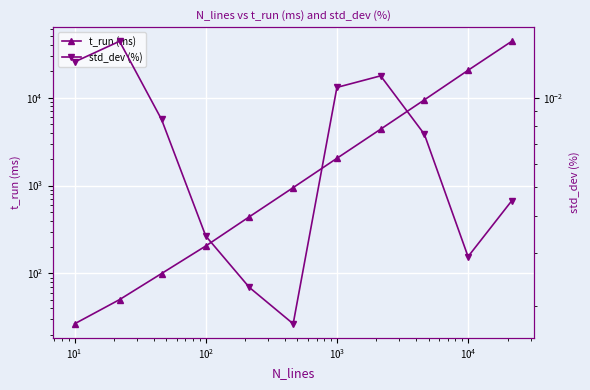

What is the difference between the maximum and minimum values in the t_run (ms) series?

43813.7